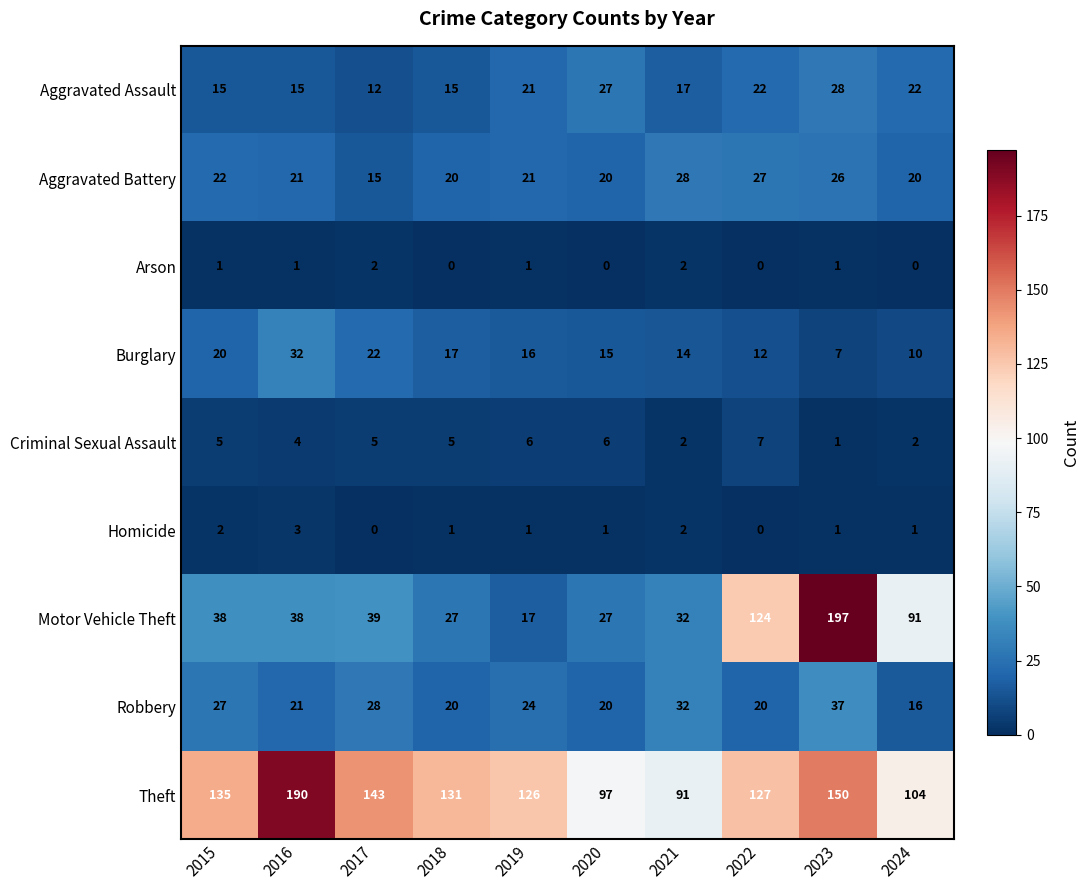

What is the average value of the Criminal Sexual Assault series?

4